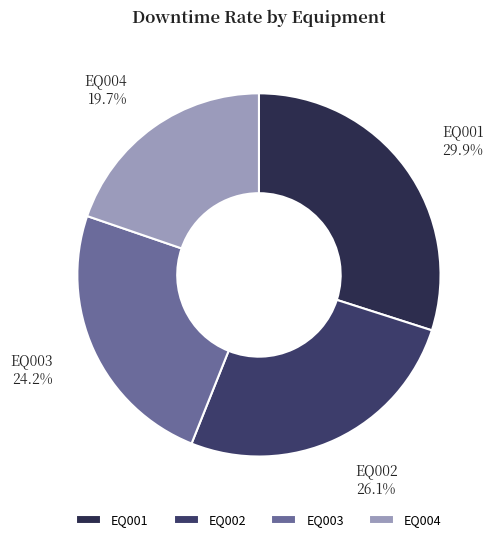

How many segments does this pie chart have?

4